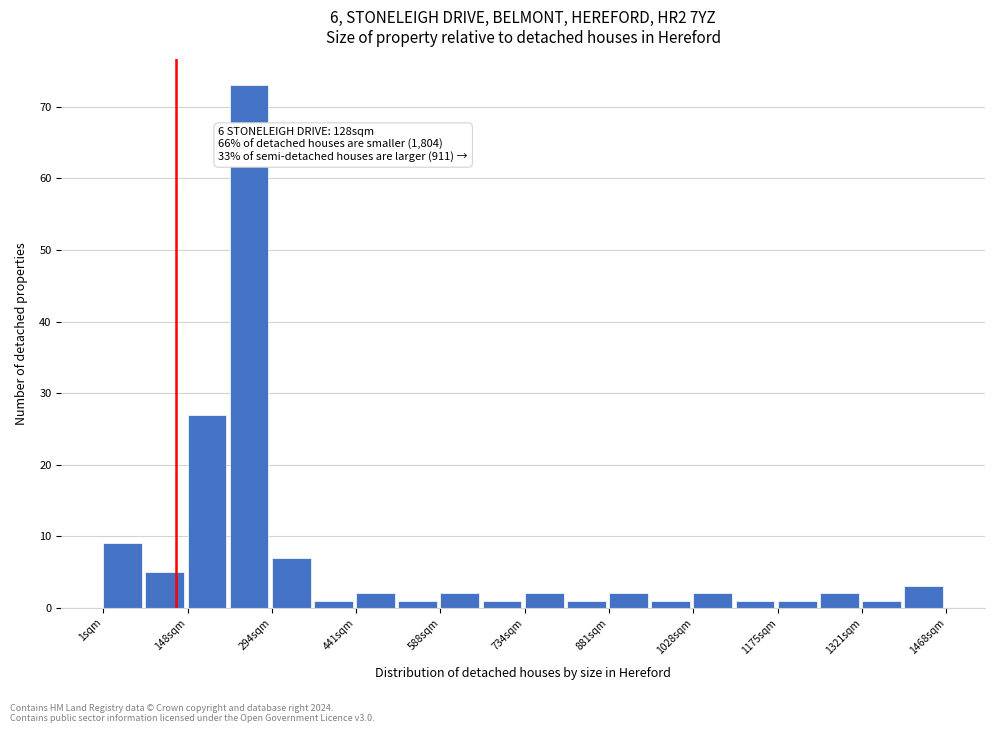

Read against the x-axis, roughly where is the centre of the tallest bar?

260